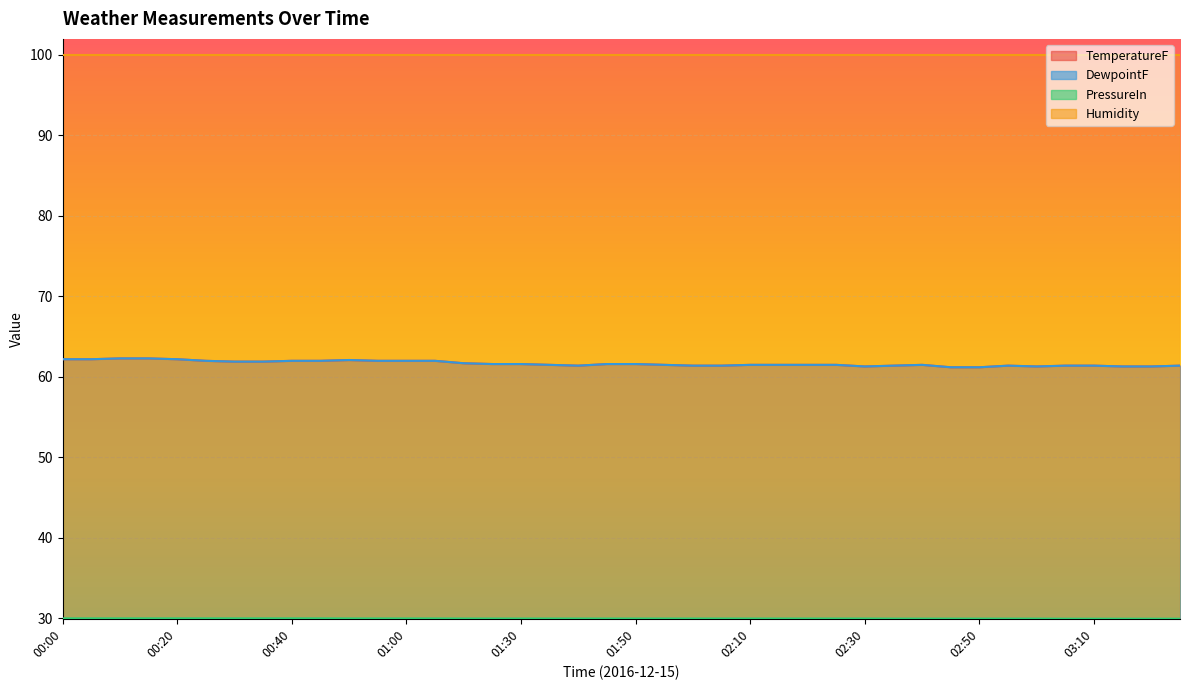

The value of PressureIn at 01:35 is 12.9. True or false?

False